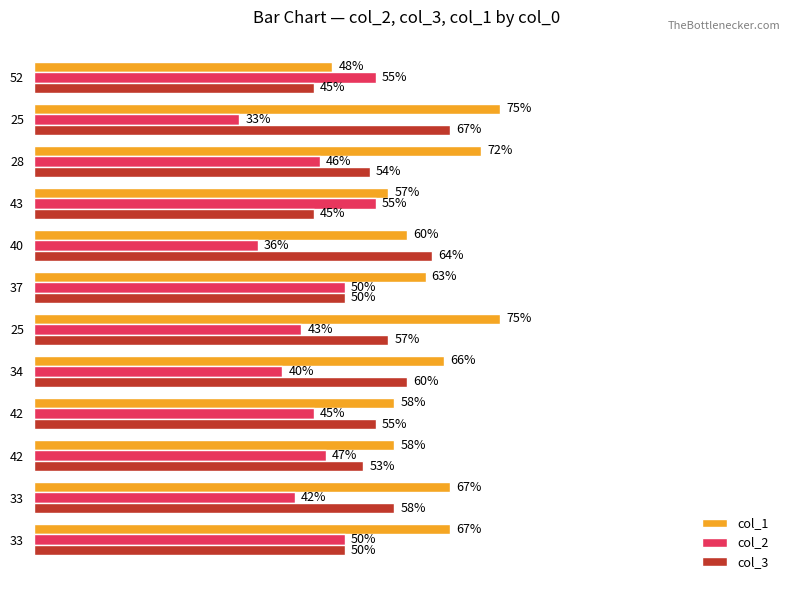

Which series has the largest total across all categories?

col_1